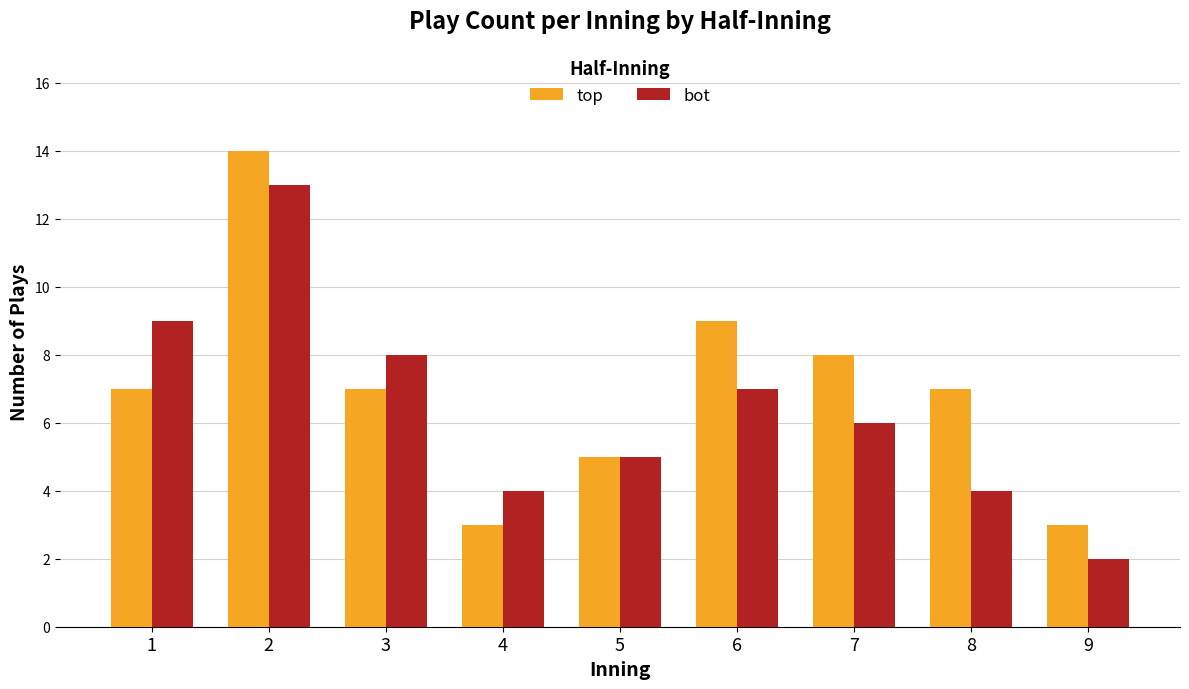

How many categories are shown in the chart?

9